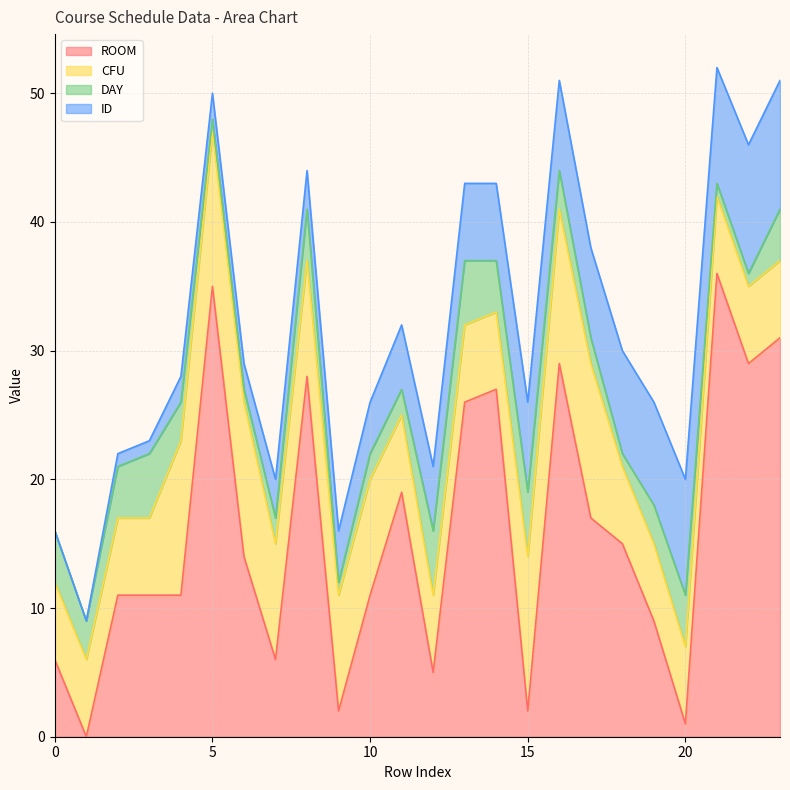

What are all the series names shown in the legend?

ROOM, CFU, DAY, ID